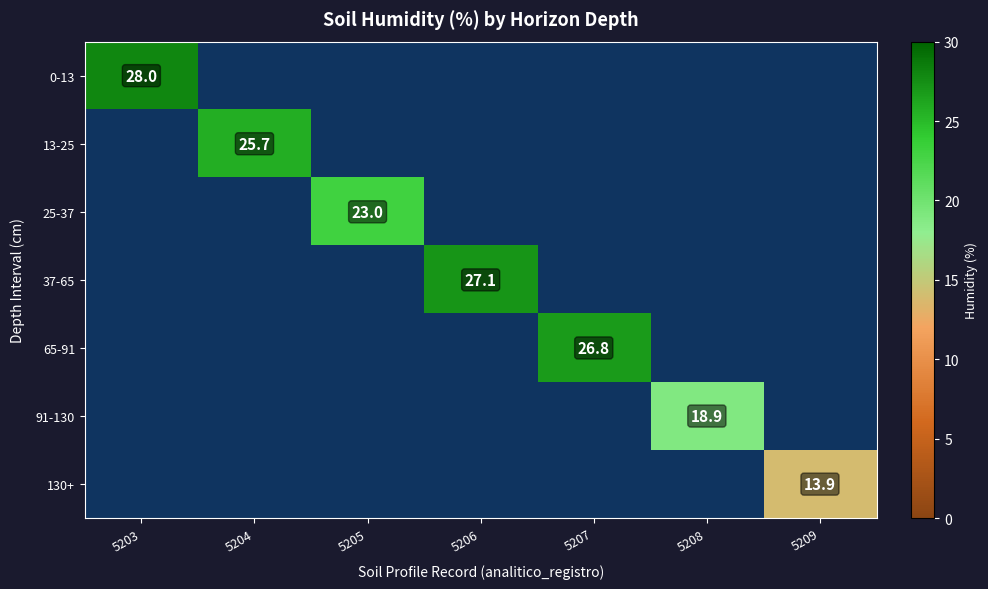

At 5208, list the series in order from largest to smallest.

0-13, 13-25, 25-37, 37-65, 65-91, 91-130, 130+